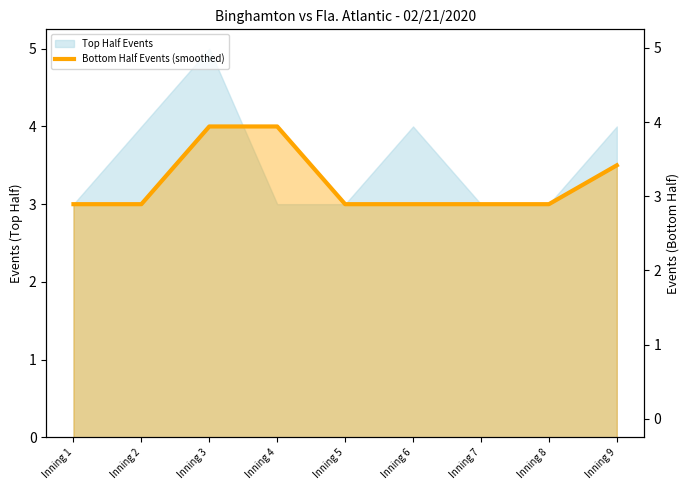

Which has a higher value, Inning 9 or Inning 2?

Inning 9